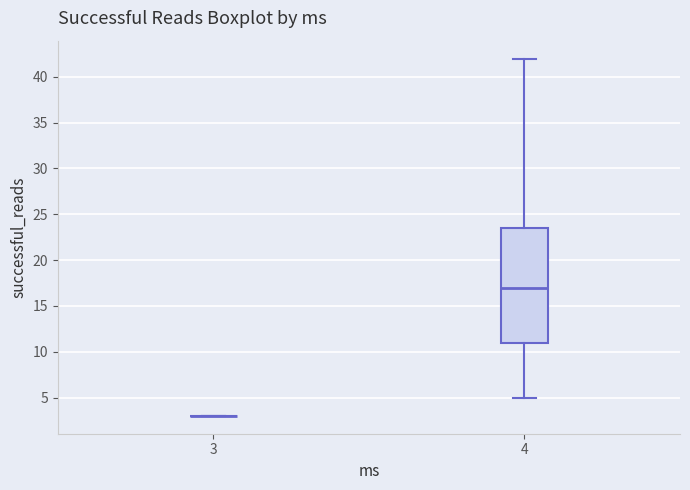

Reading left to right, read every box against the y-axis: the position of its median line, the range the box covers, and the ends of its whiskers. The values are not printed on the chart, so give them approximately, as read against the axis.

3: box collapsed to a line at 3.0, whiskers 3.0 to 3.0
4: median 17.0, box 11.0 to 23.5, whiskers 5.0 to 42.0